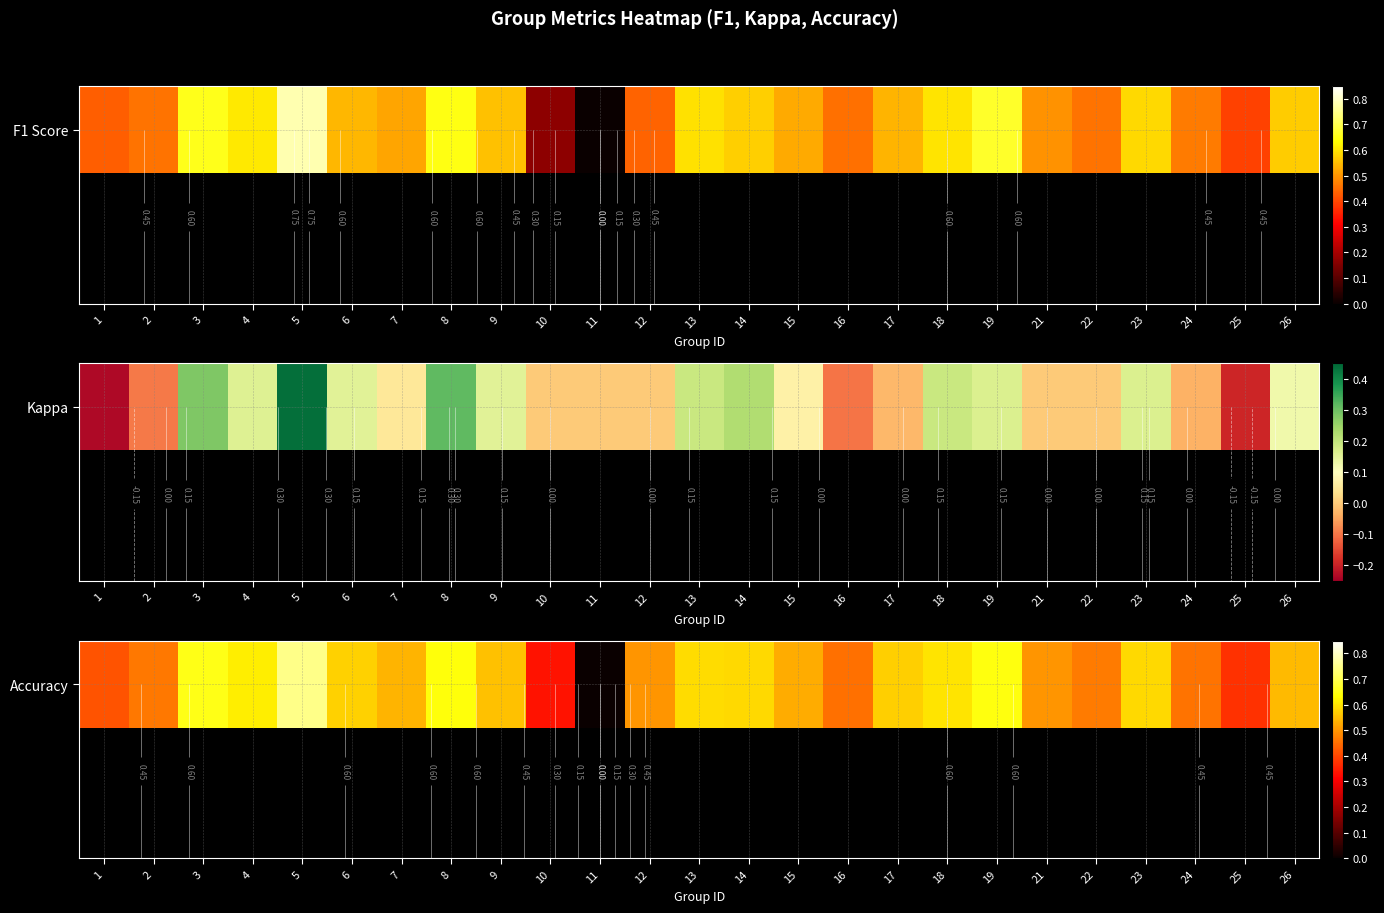

What is the sum of all values?

12.9